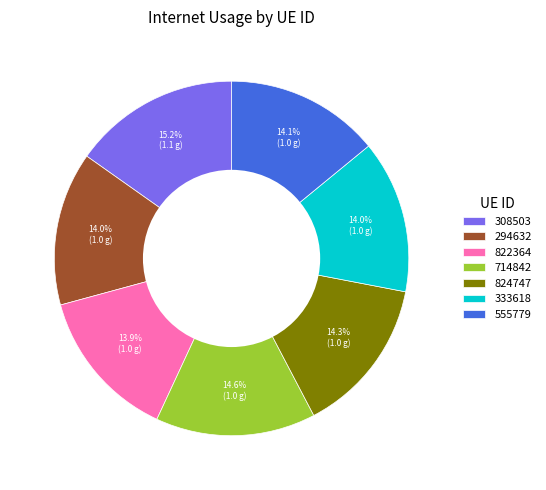

Is it true that 308503 is 6% of the pie?

False